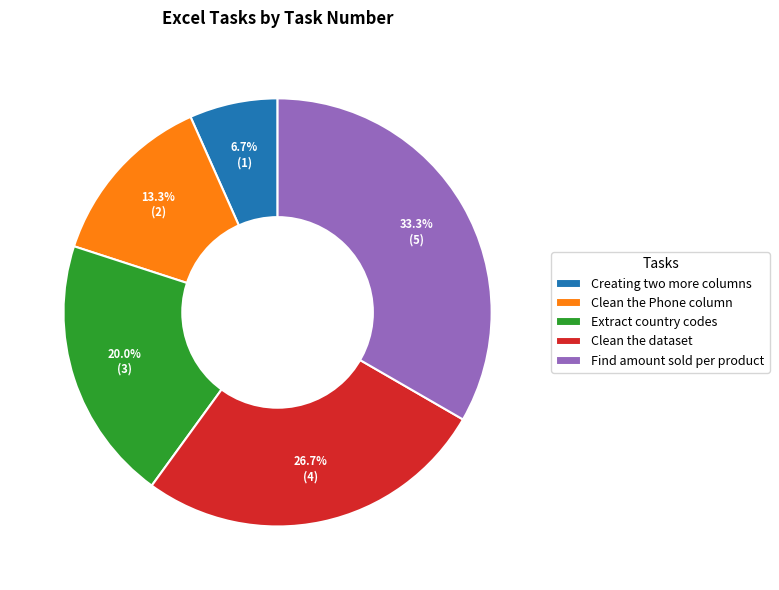

What is the ratio of the value at Clean the Phone column to the value at Find amount sold per product?

0.4